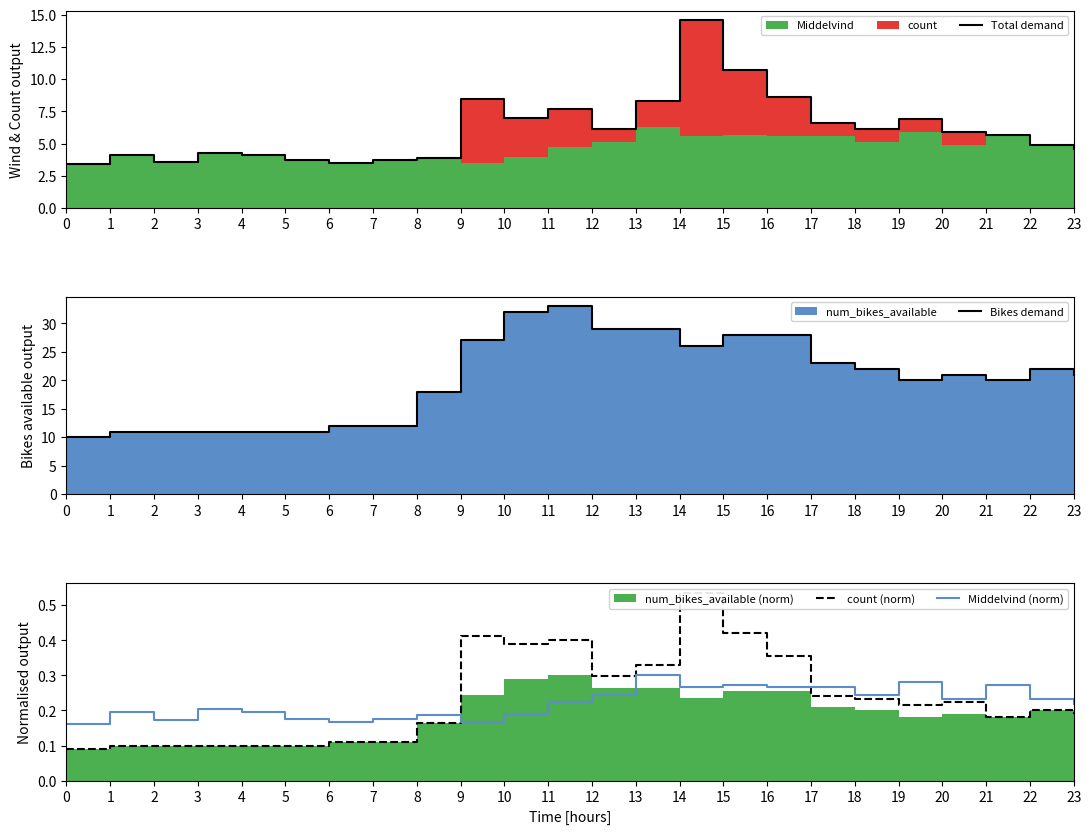

Which series has the largest total across all categories?

Bikes demand